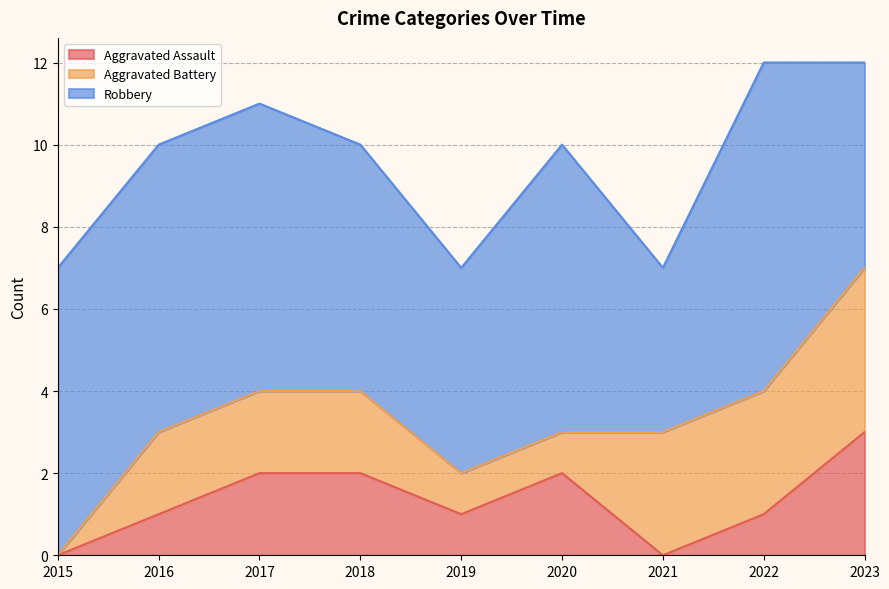

What is the difference between the maximum and minimum values in the Robbery series?

4